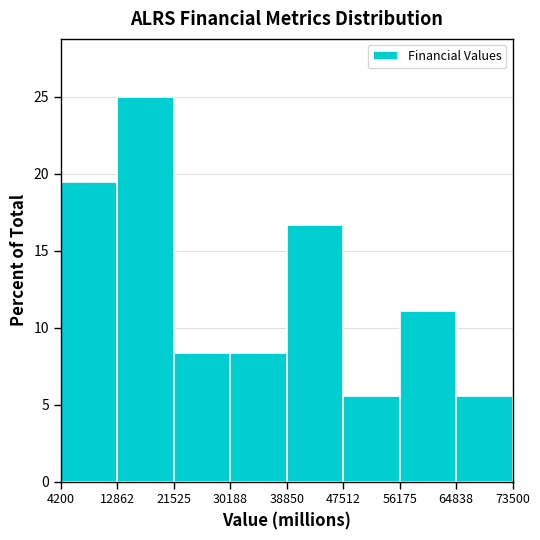

Reading left to right, list every bar in this chart as the range it spans on the x-axis followed by its height. The values are not printed on the chart, so give them approximately, as read against the axis.

4200 to 12862: 19.5
12862 to 21525: 25.0
21525 to 30188: 8.5
30188 to 38850: 8.5
38850 to 47512: 16.5
47512 to 56175: 5.5
56175 to 64838: 11.0
64838 to 73500: 5.5